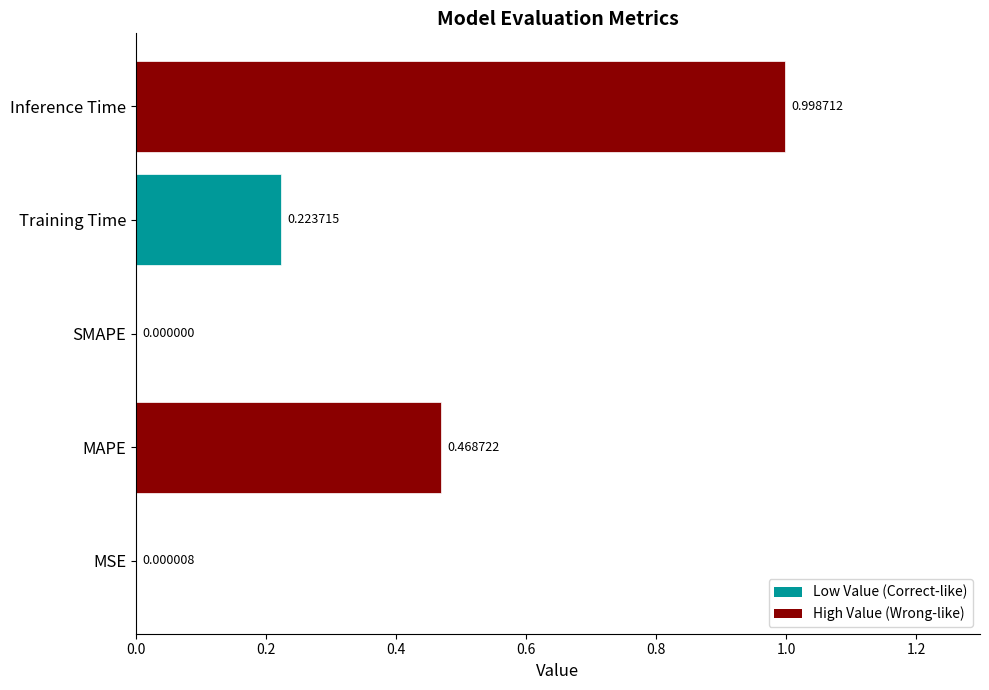

At which category does the chart reach its peak across all series?

Inference Time